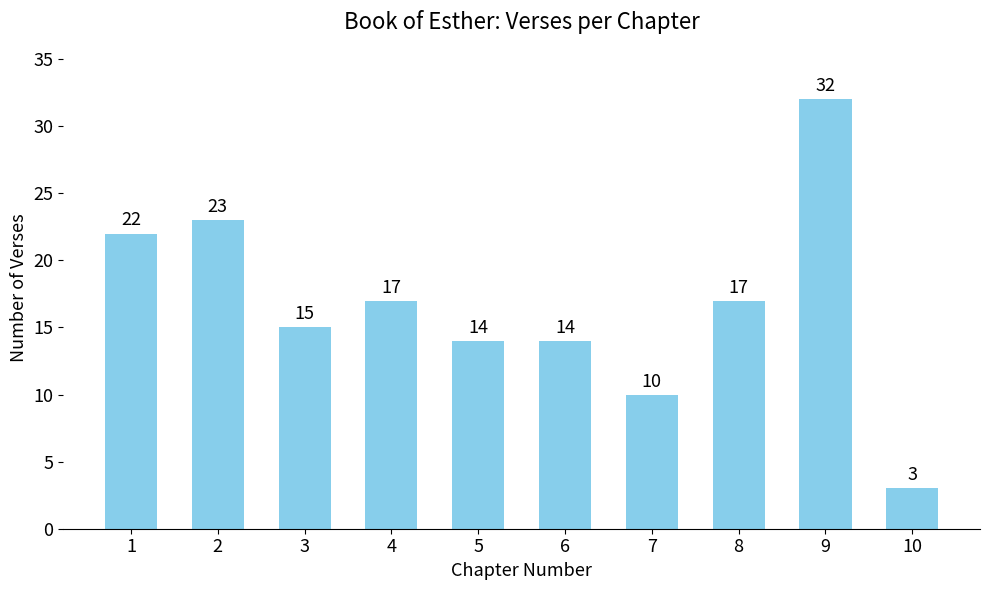

What is the sum of the values at 6 and 9?

46